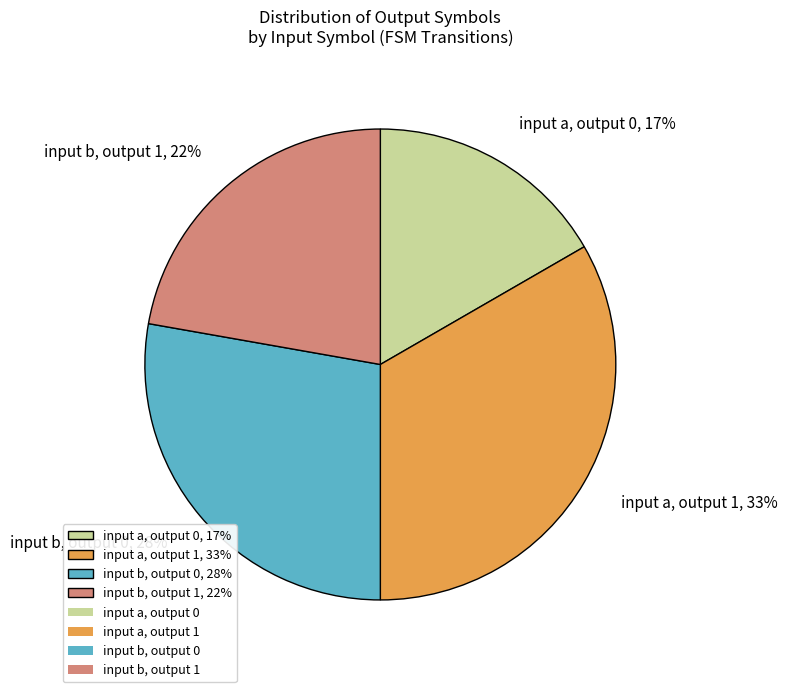

Is the sum of input a, output 1, 33% and input b, output 1, 22% greater than half?

Yes